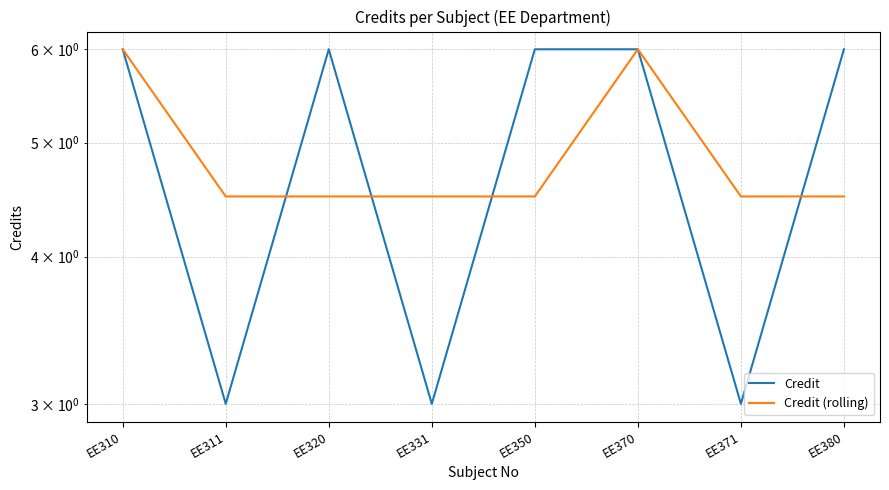

Rank the series at EE350 from highest to lowest value.

Credit, Credit (rolling)